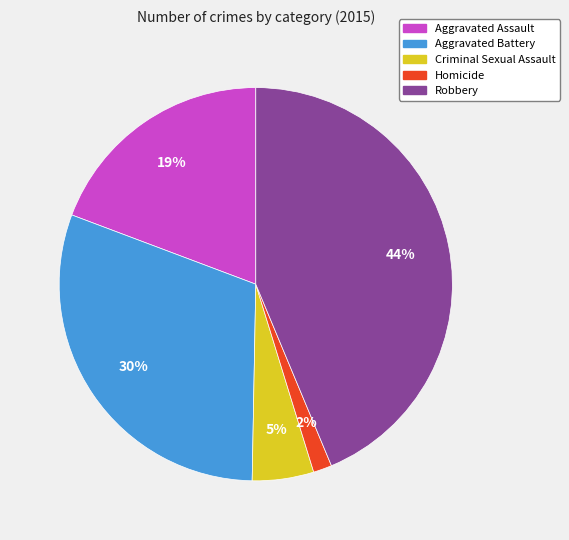

Does Homicide represent more than half of the total?

No